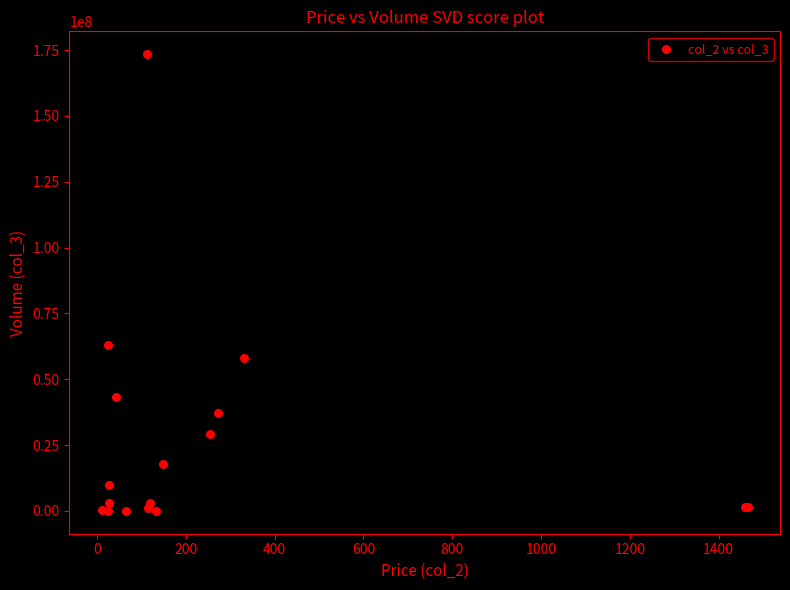

What Y value in the scatter plot is closest to 86738690?

63184609